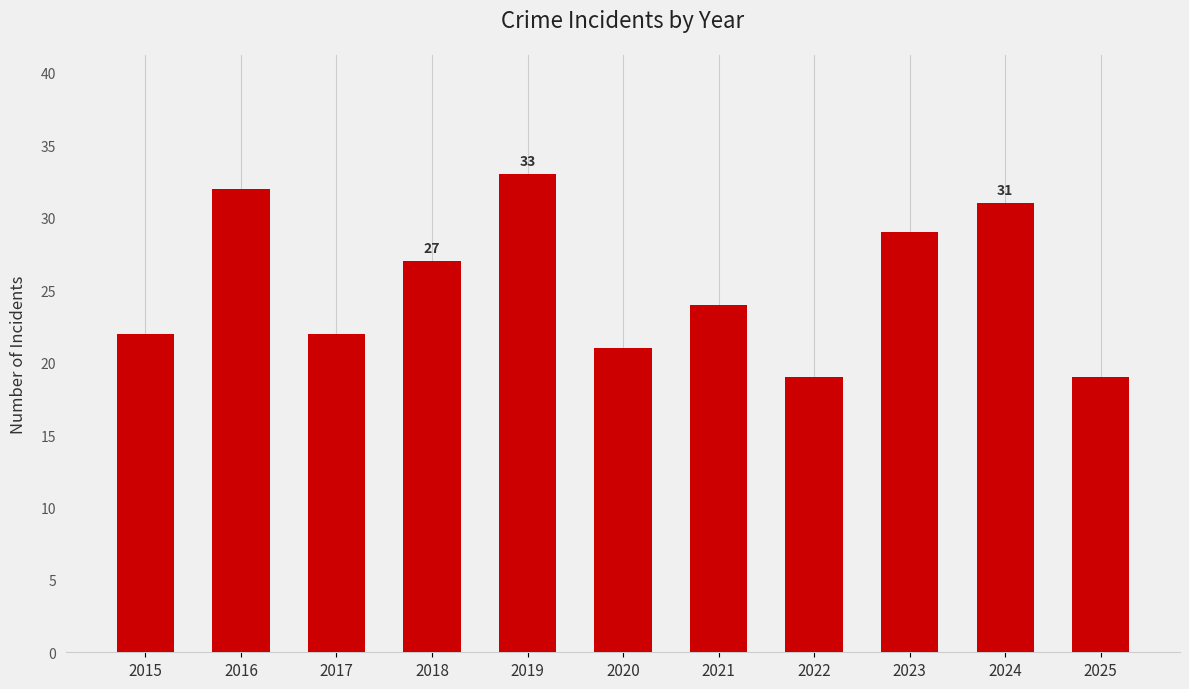

Between 2019 and 2024, which is larger?

2019